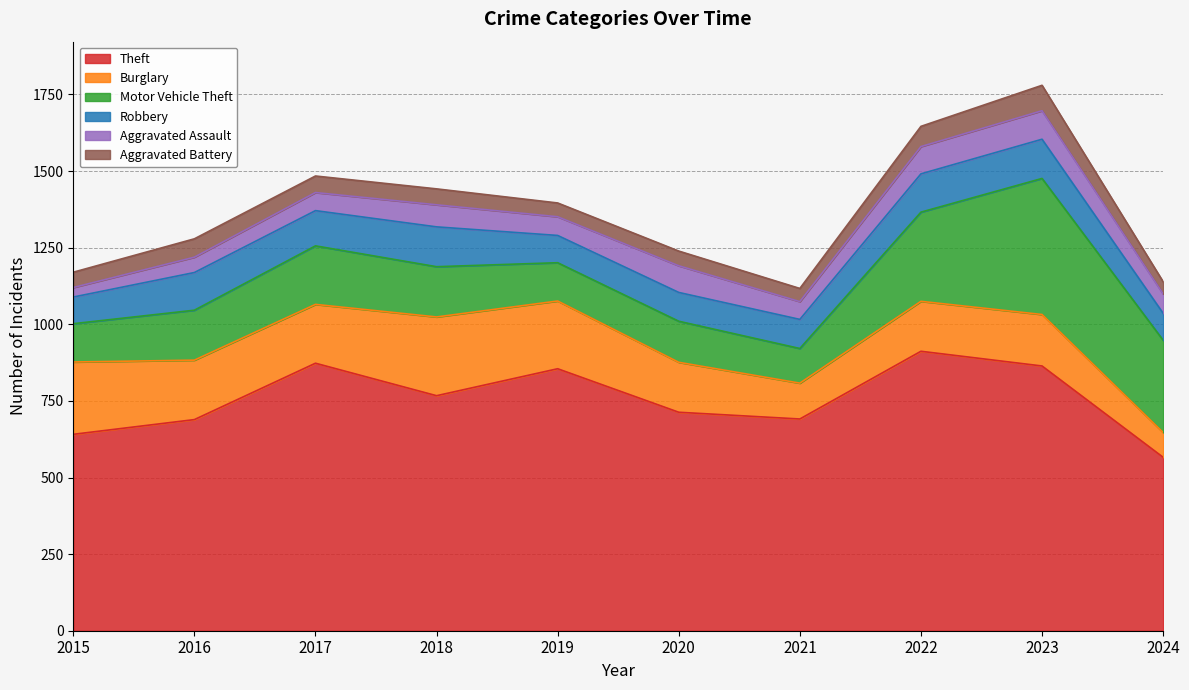

True or false: Burglary and Aggravated Battery intersect in this chart.

False